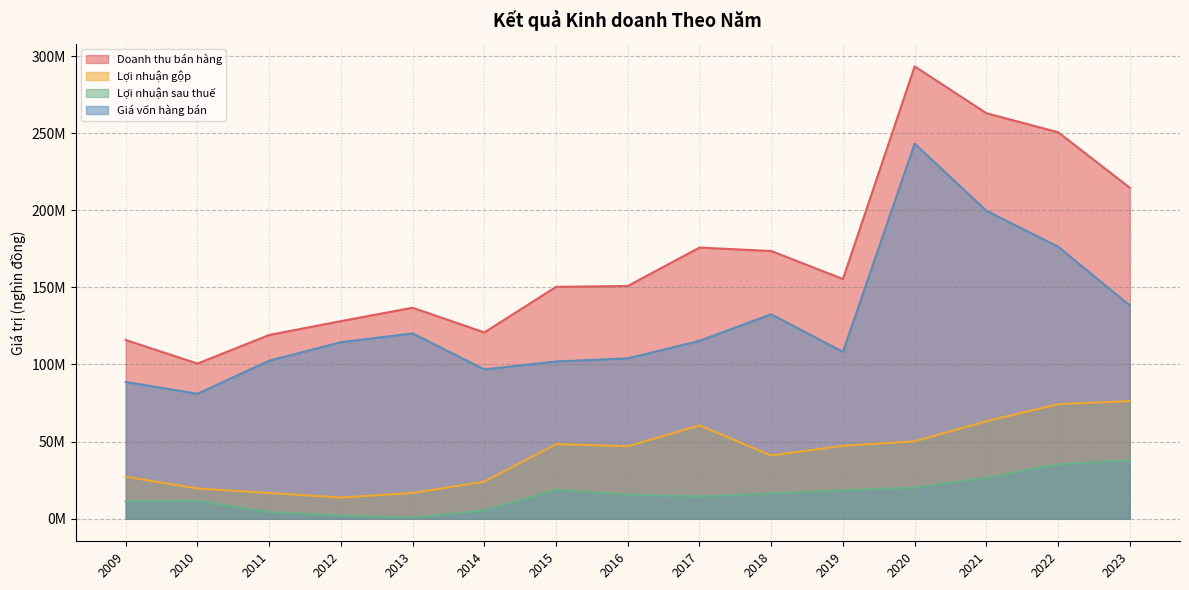

What are all the series names shown in the legend?

Doanh thu bán hàng, Lợi nhuận gộp, Lợi nhuận sau thuế, Giá vốn hàng bán